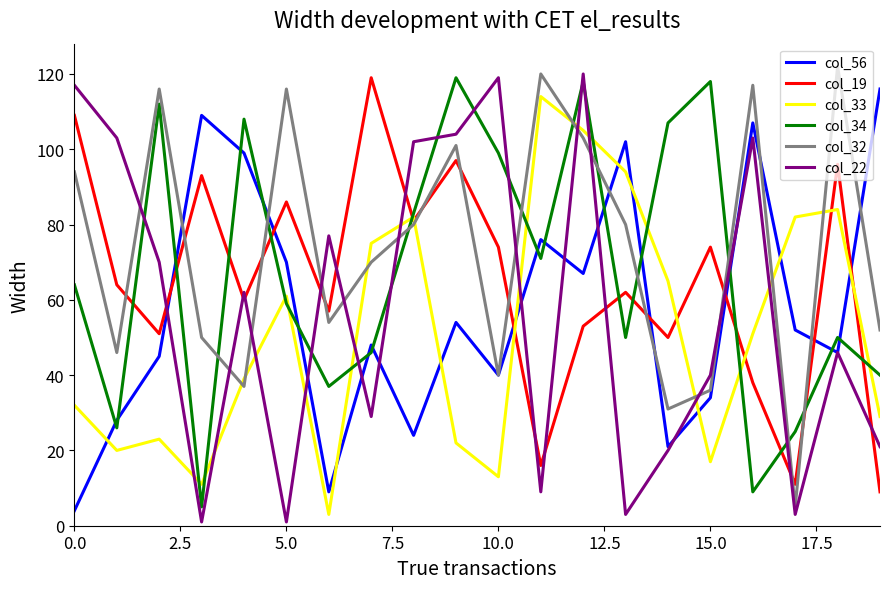

Which series has the largest total across all categories?

col_32